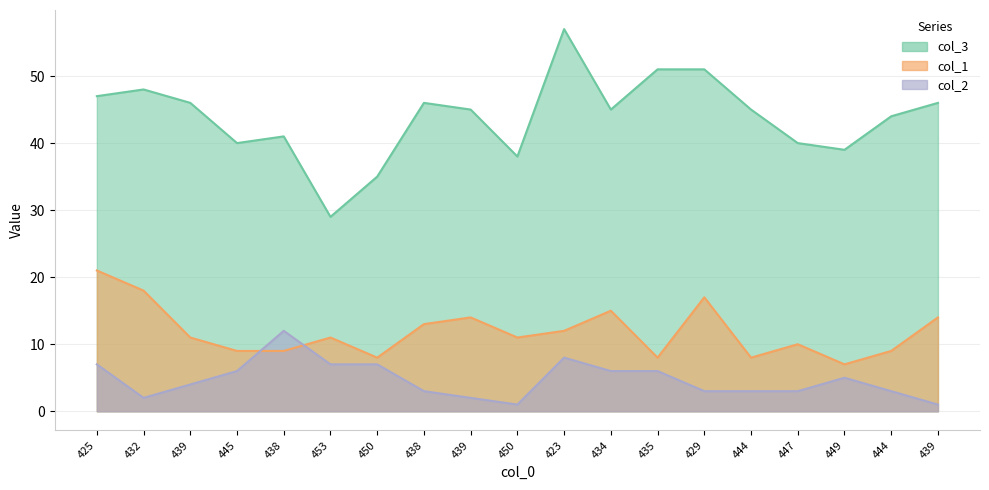

Where does the col_1 series first go above 11?

425